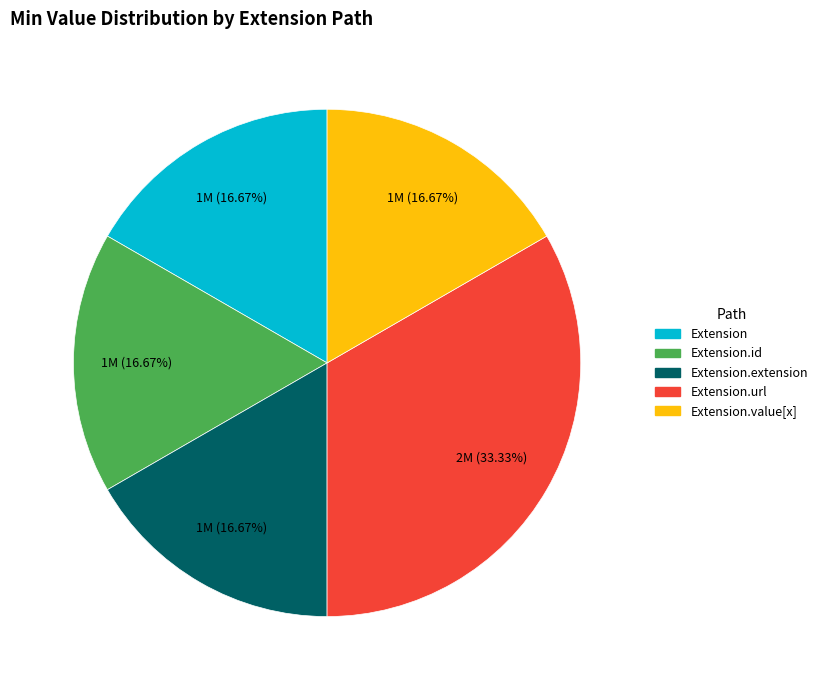

Is there any slice that represents more than half of the pie?

No